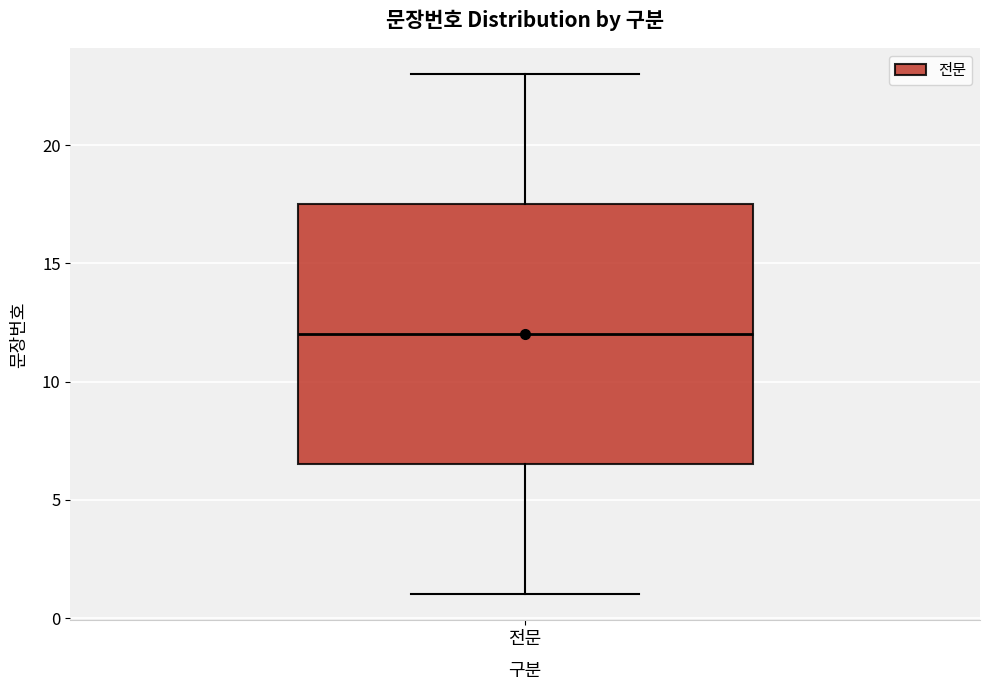

Transcribe this box plot: give where the median line is, the range the box spans, and where the two whiskers end, as read against the y-axis. The values are not printed on the chart, so give them approximately, as read against the axis.

median 12.0, box 6.5 to 17.5, whiskers 1.0 to 23.0